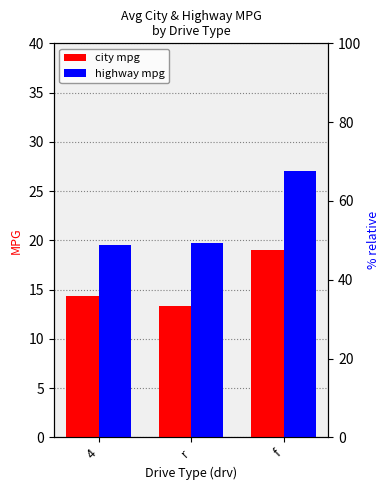

List the series in order of their peak value, lowest first.

cty, hwy